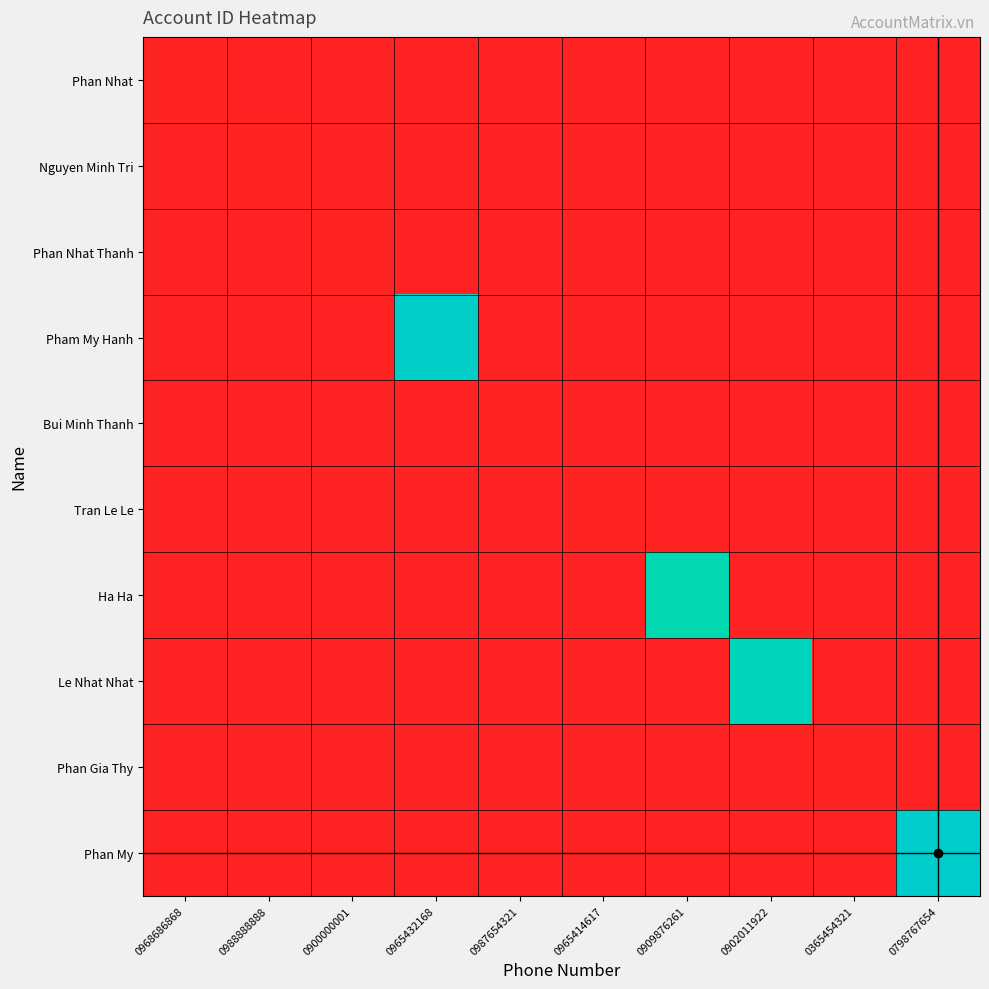

Rank the series at 0365454321 from lowest to highest value.

Phan Nhat, Nguyen Minh Tri, Phan Nhat Thanh, Pham My Hanh, Bui Minh Thanh, Tran Le Le, Ha Ha, Le Nhat Nhat, Phan My, Phan Gia Thy